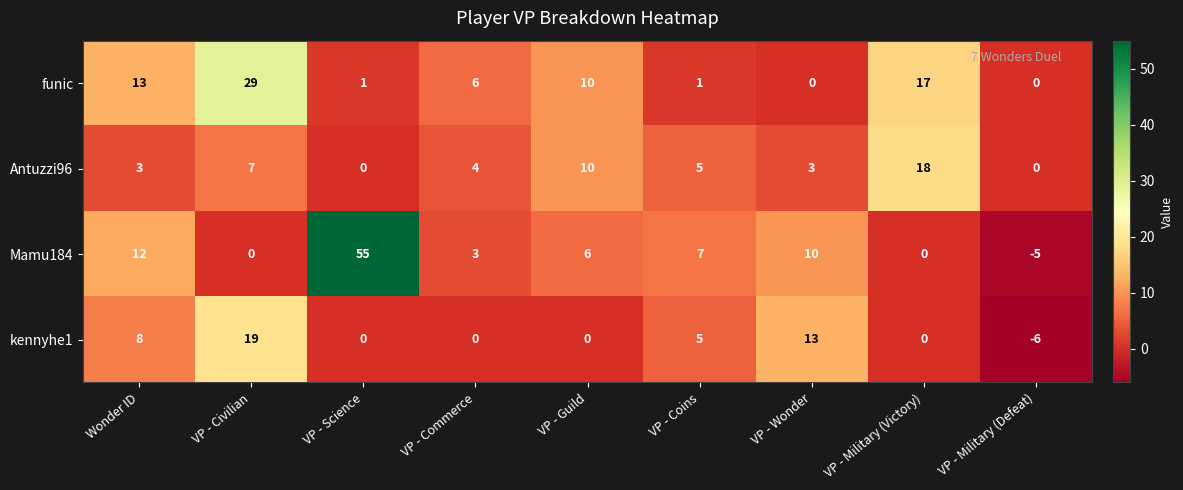

Is it true that Mamu184 equals 8 at Wonder ID?

False